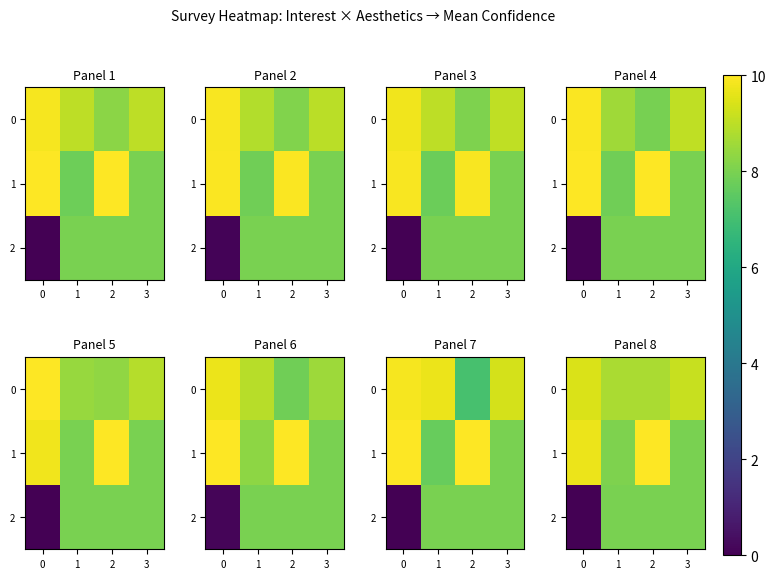

What is the sum of the 2 values at 0 and 3?

8.0